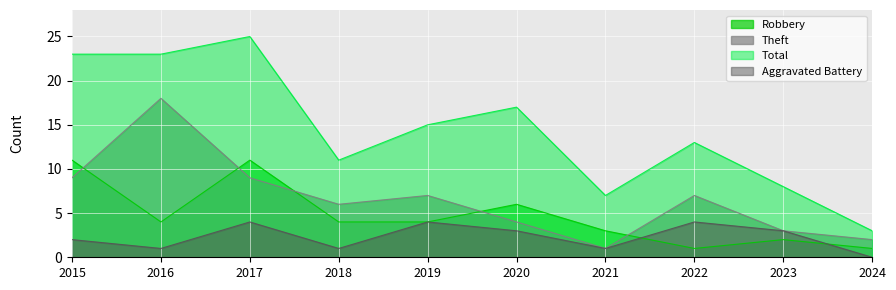

The Total series shows 5 at 2018. True or false?

False